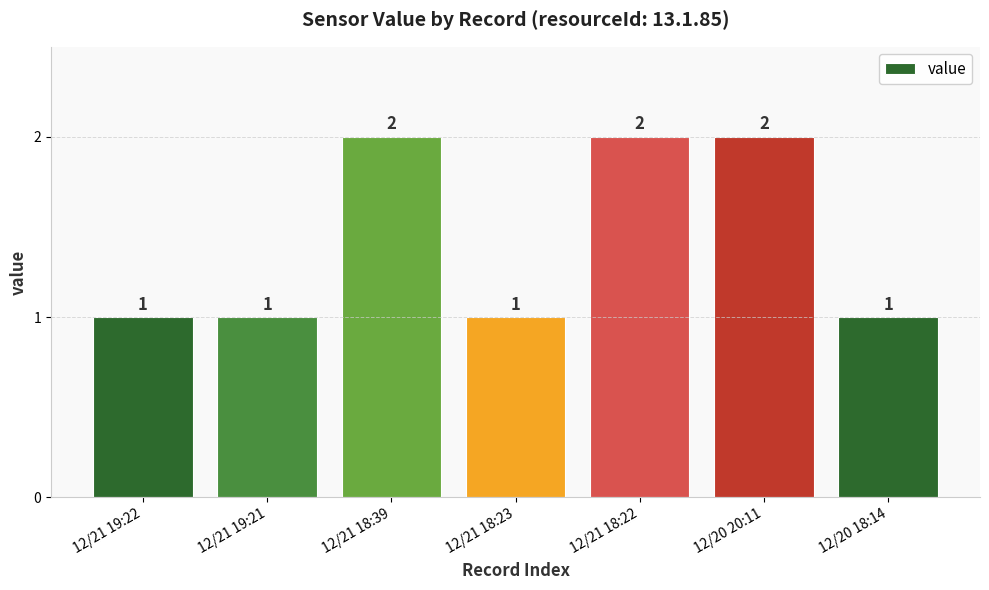

What position from the left is 12/21 18:39?

3